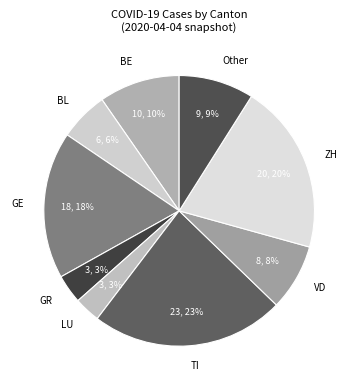

Which slice is the largest?

TI